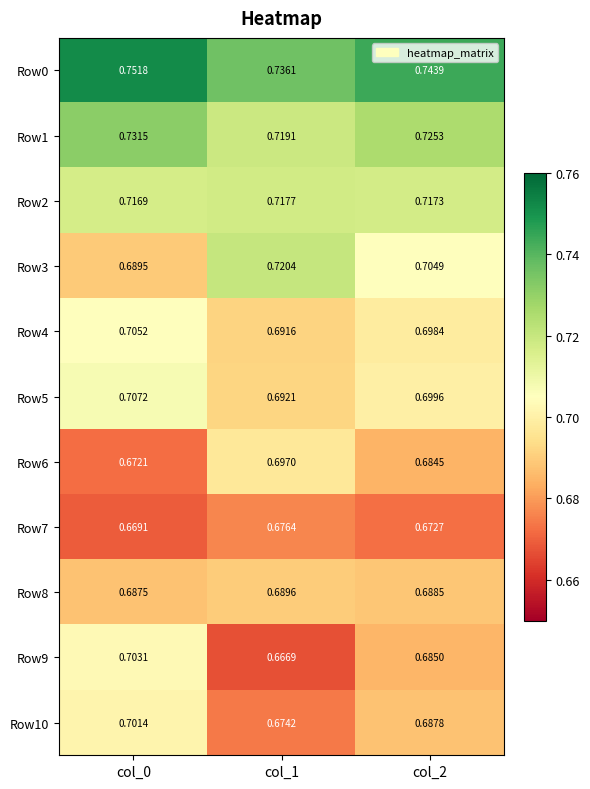

Is the value of Row2 at col_2 greater than the value of Row10 at col_1?

Yes